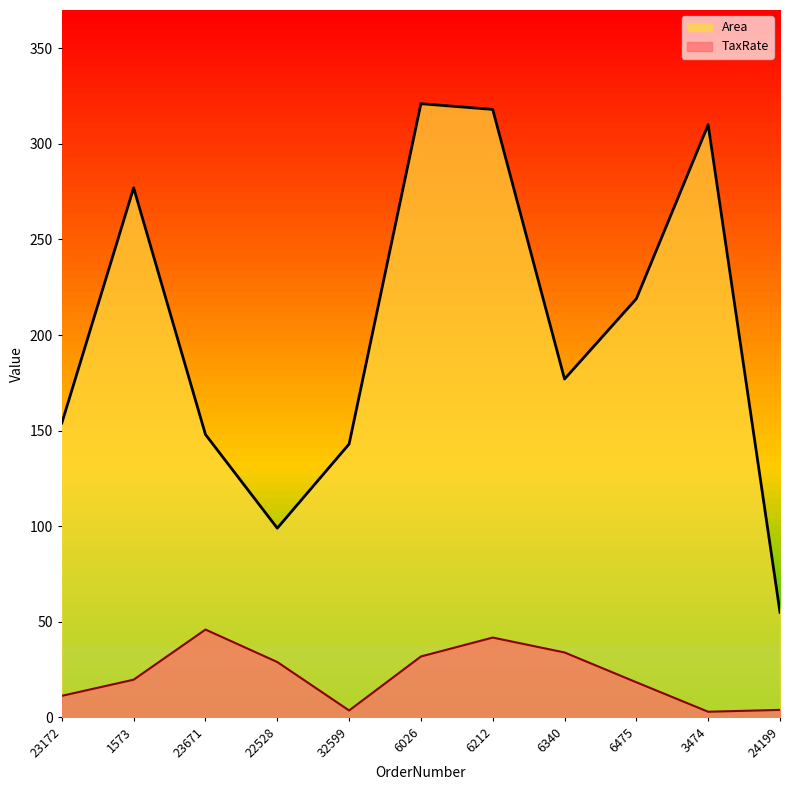

List the series in order of their peak value, highest first.

Area, TaxRate